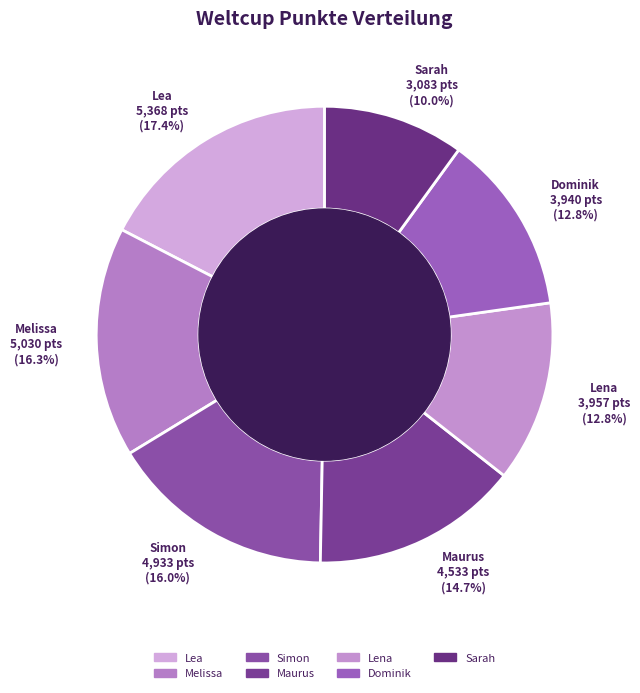

To the nearest percent, what percentage of the pie is Melissa?

16%